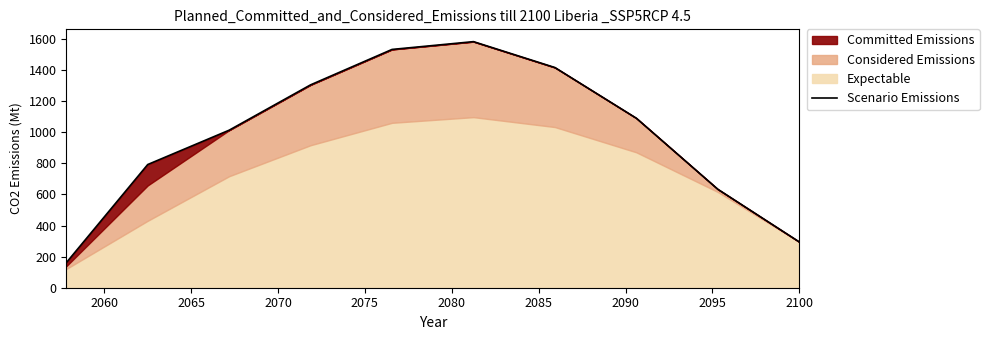

Which label corresponds to the largest value in the chart?

2080